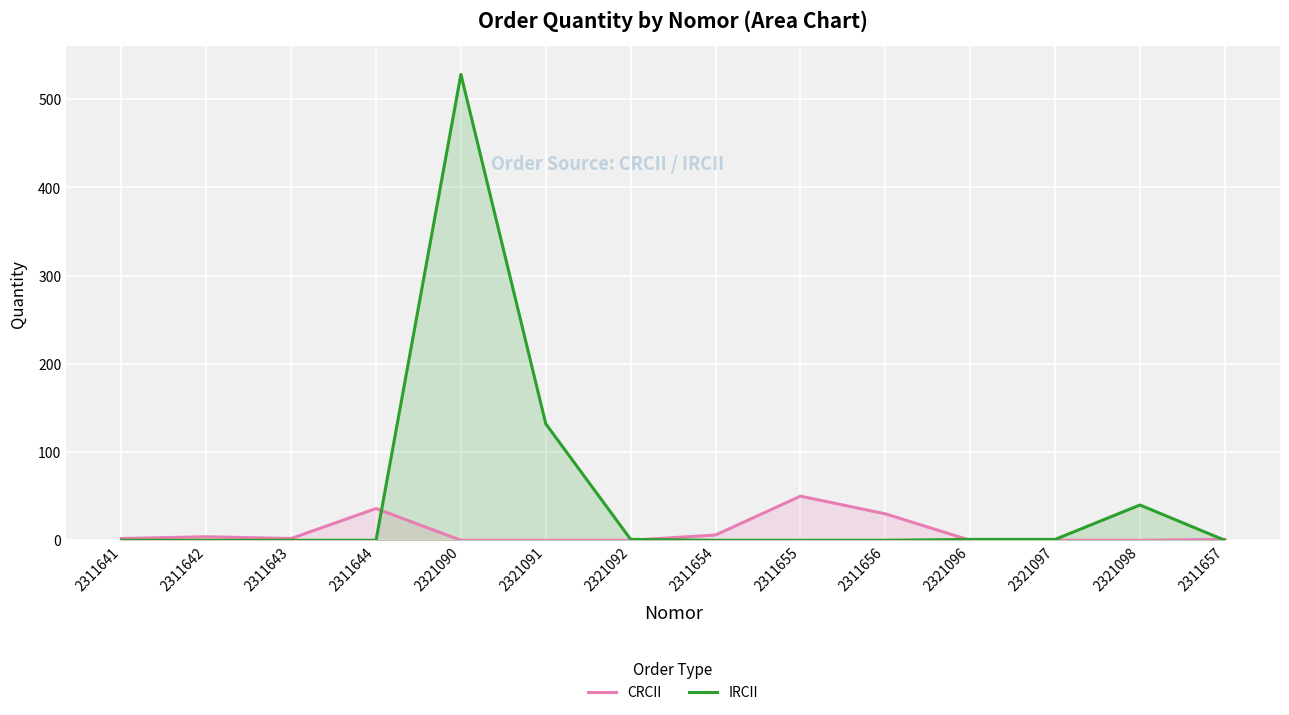

True or false: IRCII and CRCII cross at least once.

True